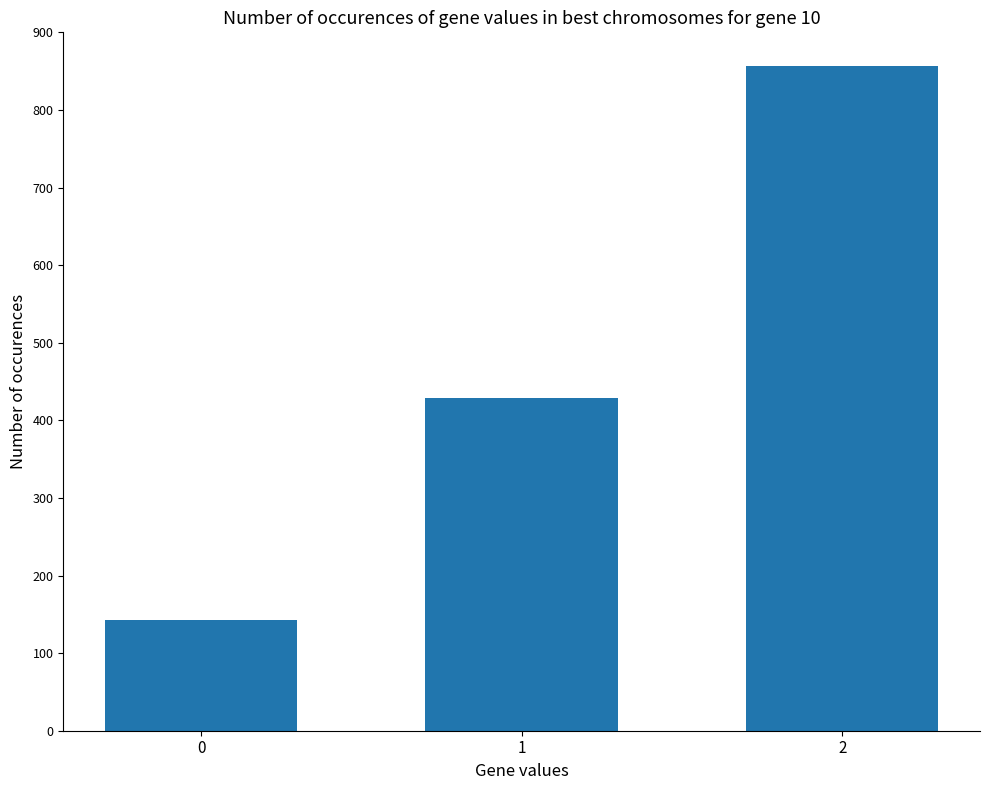

True or false: the data shows 156.4 at 1.

False